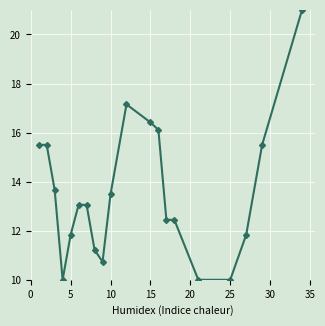

What is the average value?

13.5